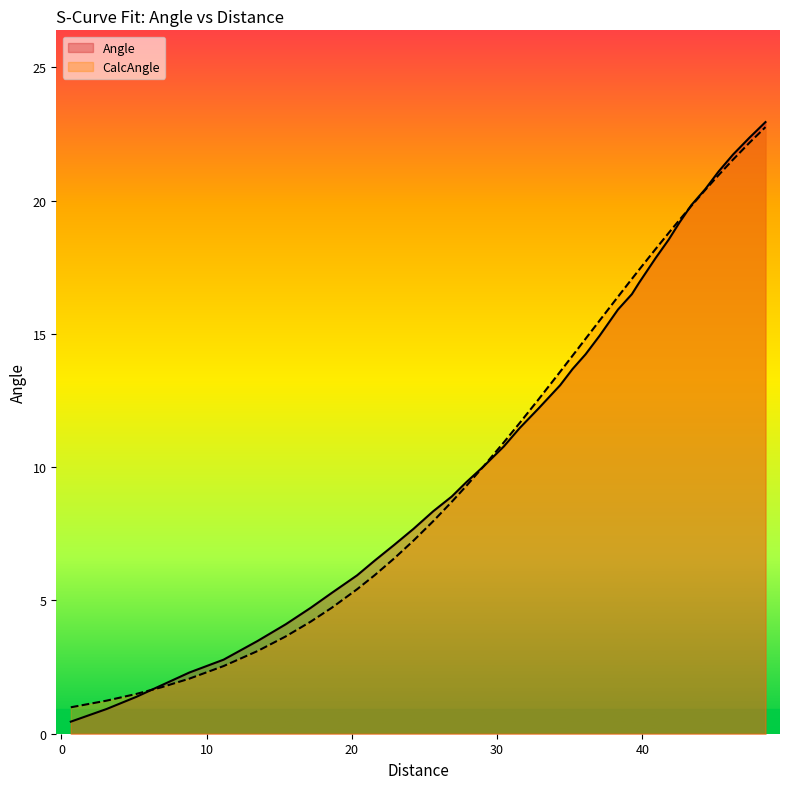

What is the sum of all Angle values?

414.8